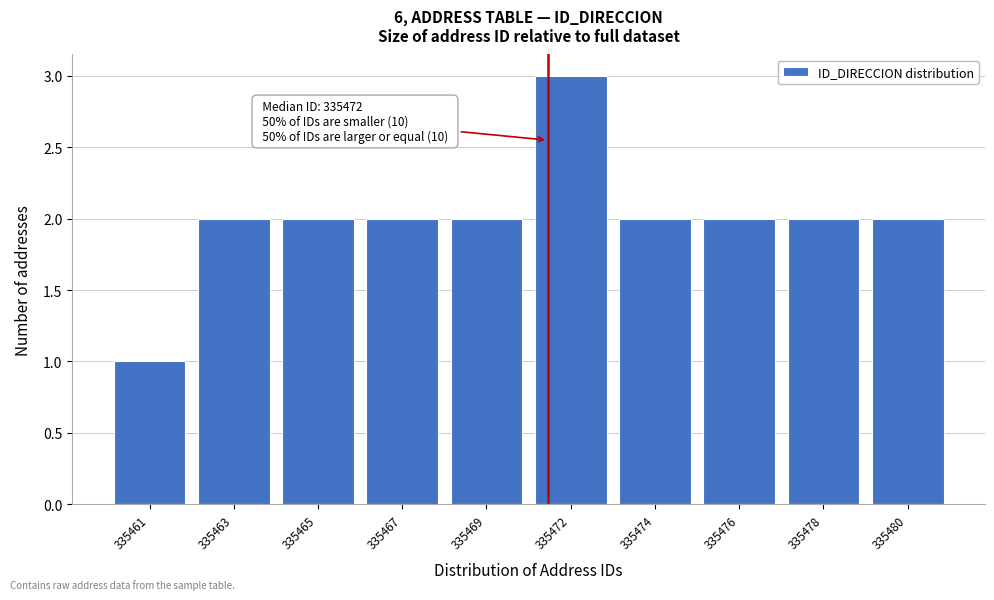

Reading left to right, transcribe all the data shown in this chart.

1	2	2	2	2	3	2	2	2	2